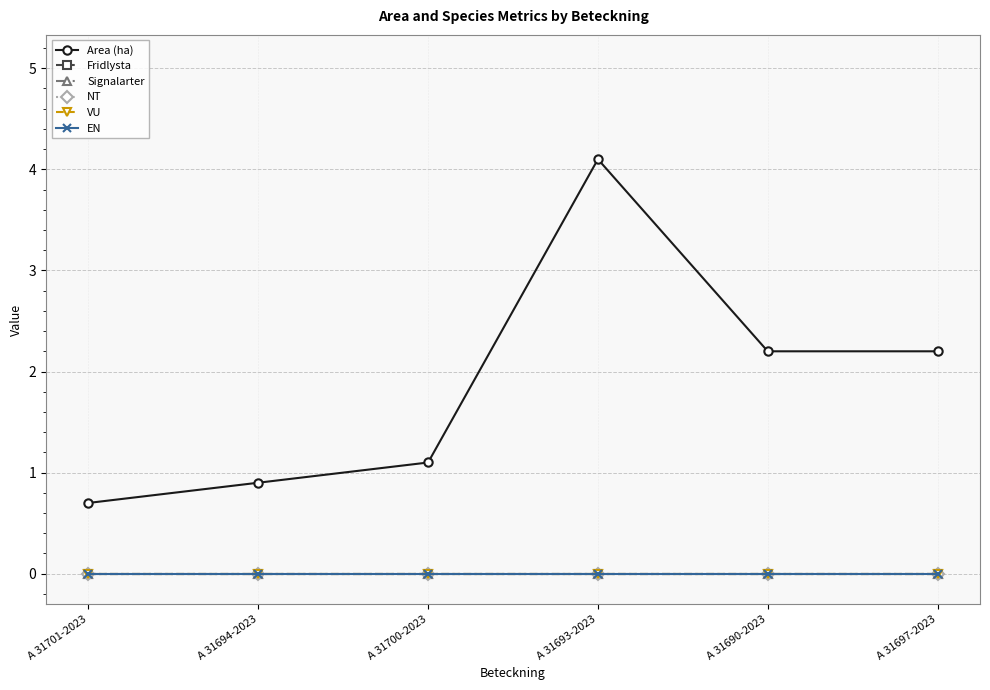

Which category has the highest value in the NT series?

A 31701-2023